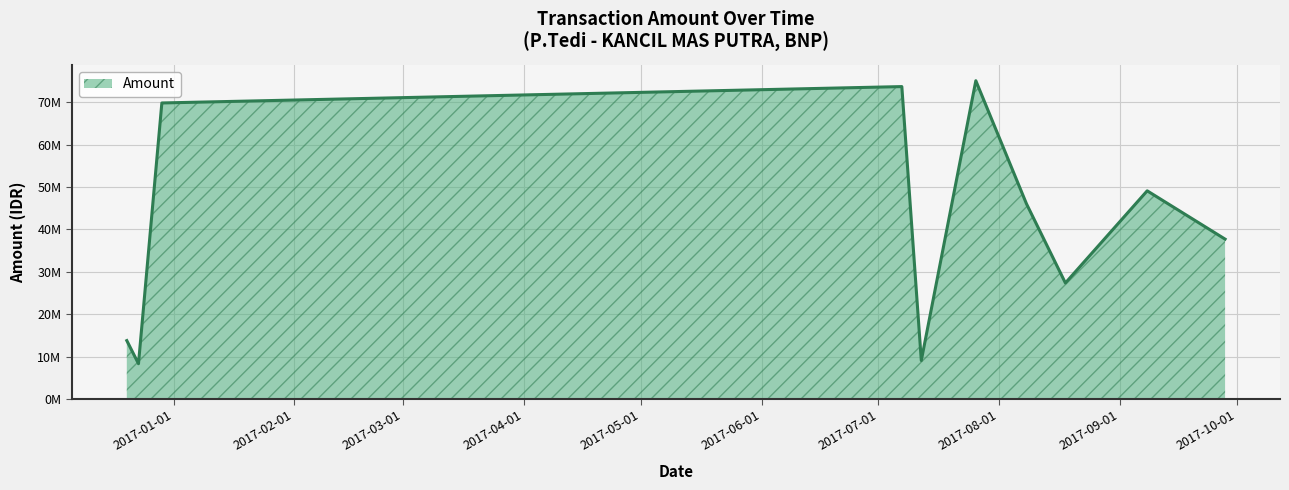

What is the label of the 9th point from the right?

2016-12-23